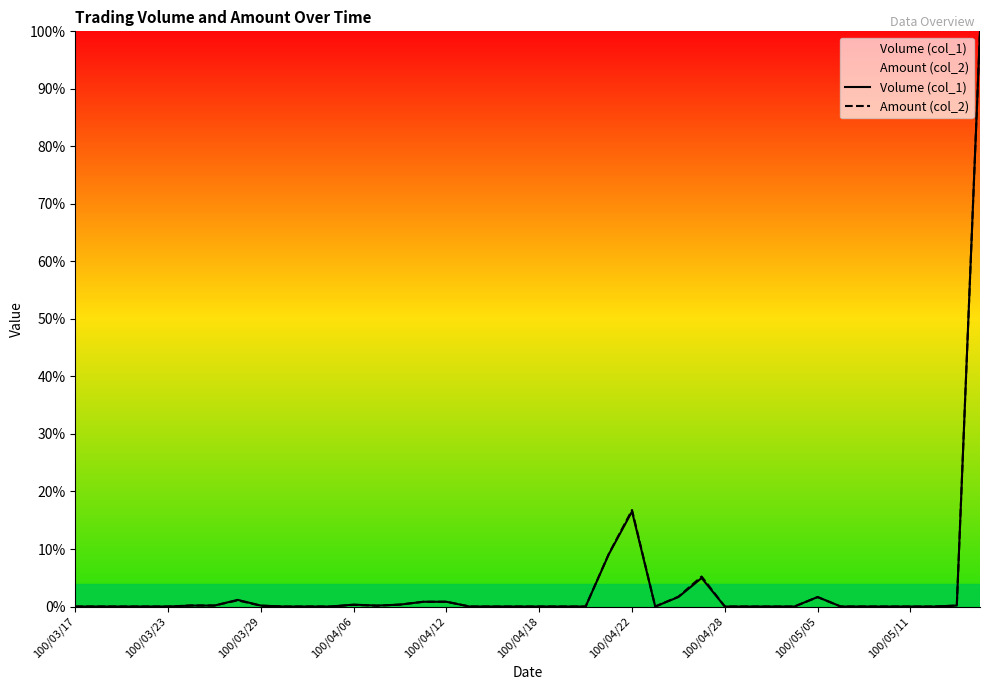

How many interior local valleys does the Volume (col_1) series have?

2